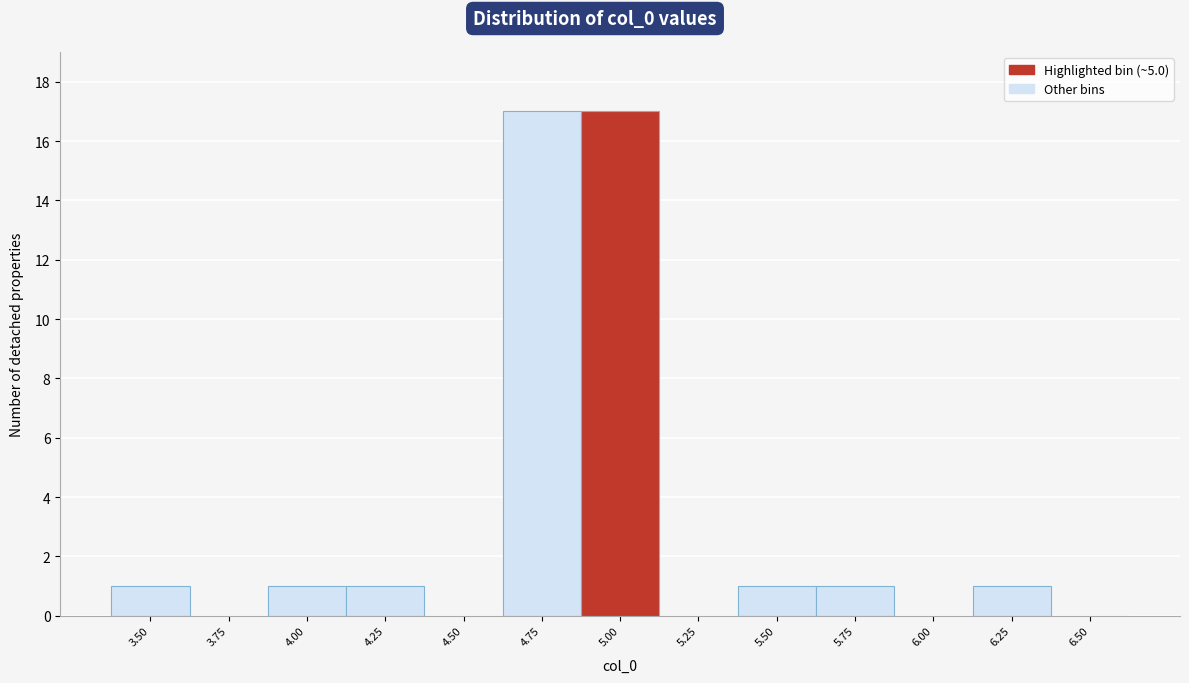

Reading left to right, transcribe all the data shown in this chart.

3.50=1	3.75=0	4.00=1	4.25=1	4.50=0	4.75=17	5.00=17	5.25=0	5.50=1	5.75=1	6.00=0	6.25=1	6.50=0